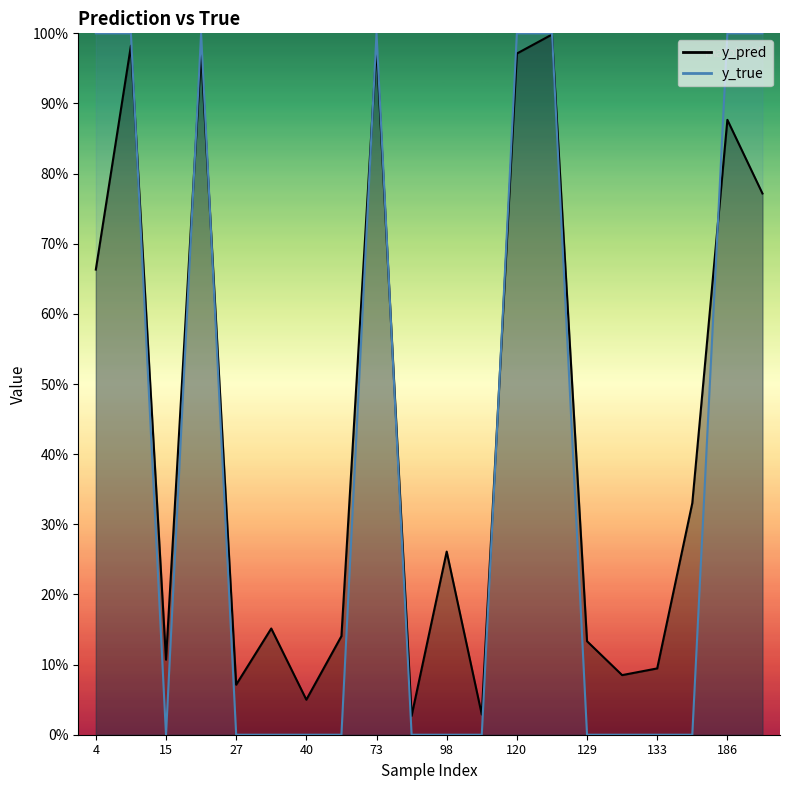

Which has a higher value, 4 or 147?

4